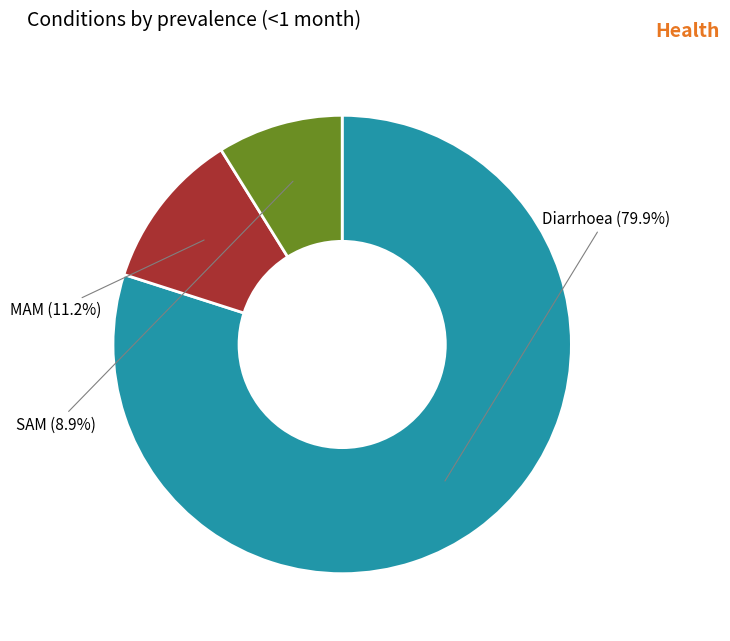

Does MAM represent more than half of the total?

No